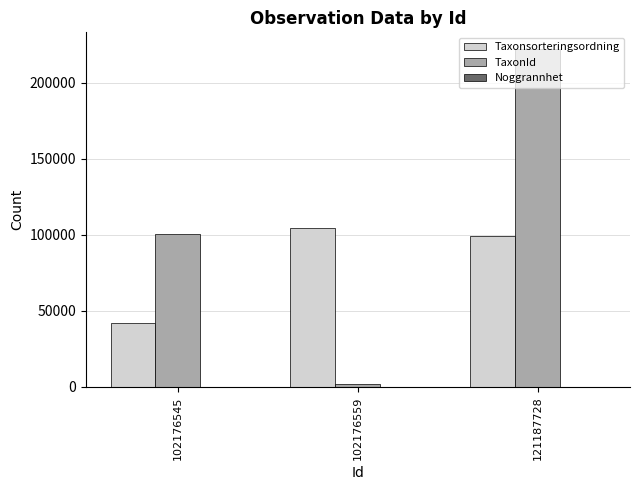

Which series changed the most between 102176545 and 121187728?

TaxonId